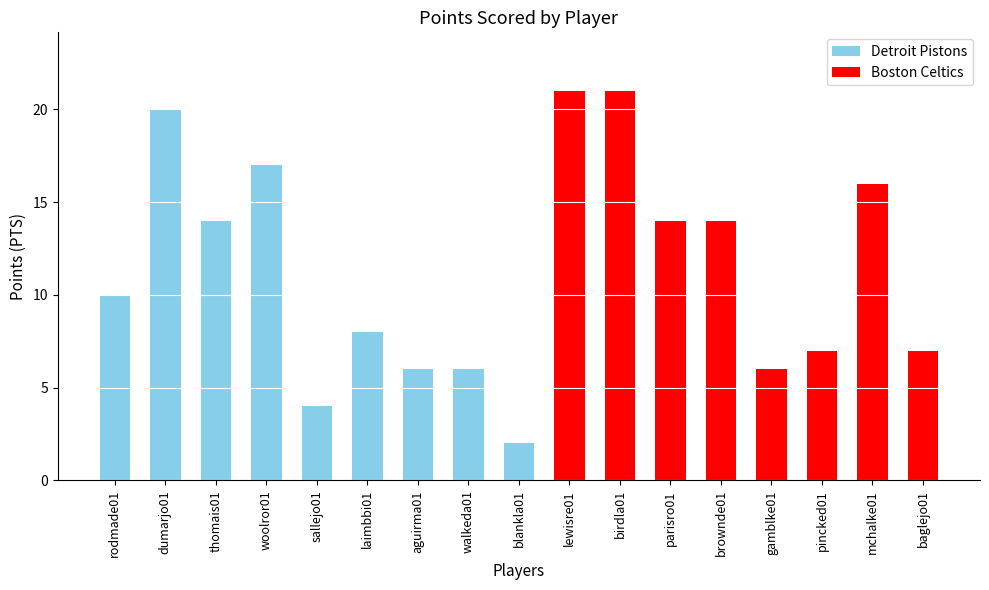

What is the maximum value for Detroit Pistons?

20